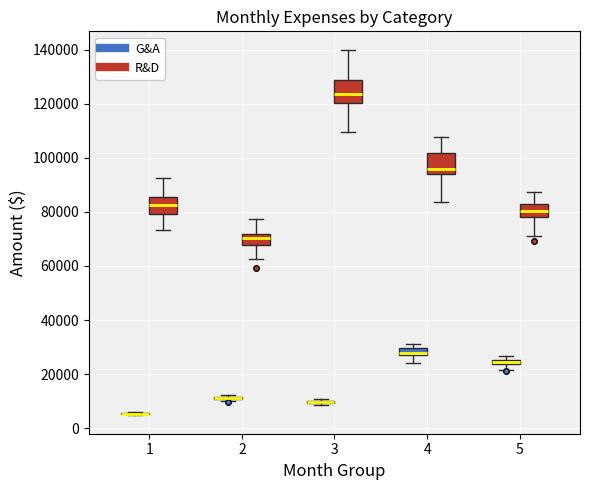

Where does the lower whisker of the box for 5 (R&D) end on the y-axis? The values are not printed on the chart, so give them approximately, as read against the axis.

72000